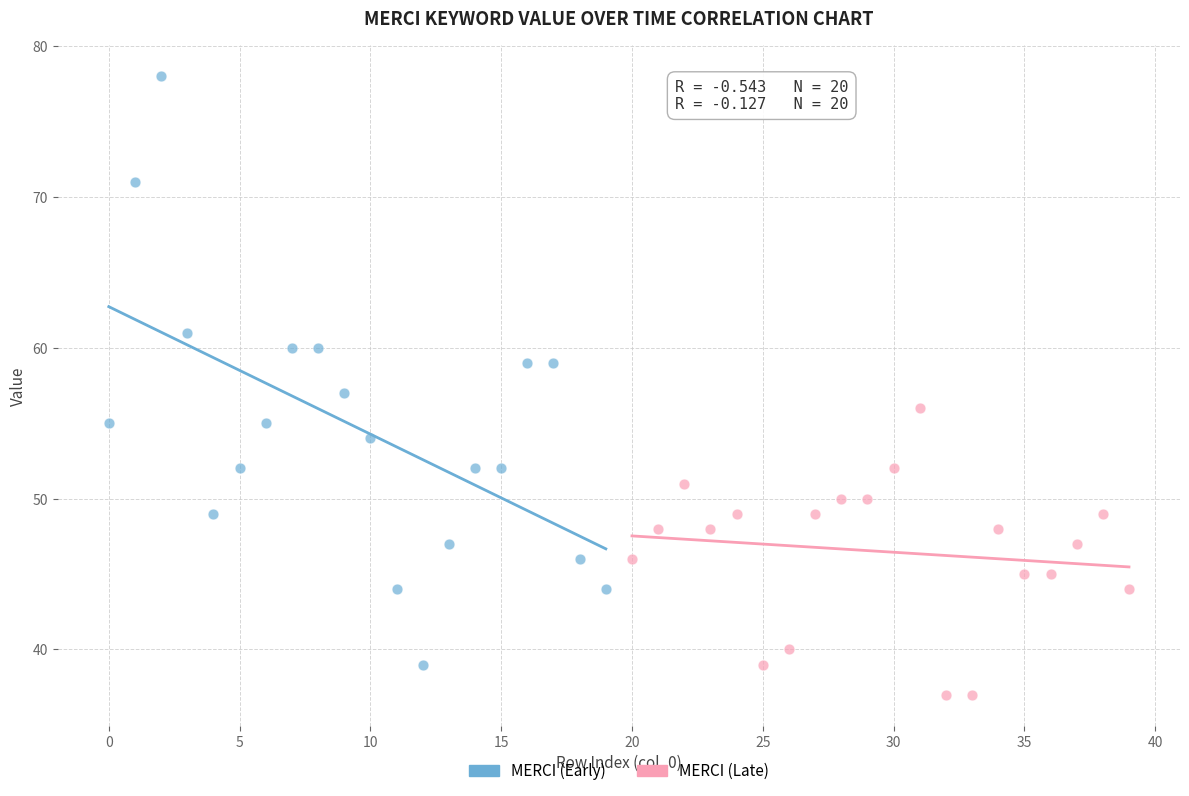

Which series contains the lowest Y value?

MERCI (Late)